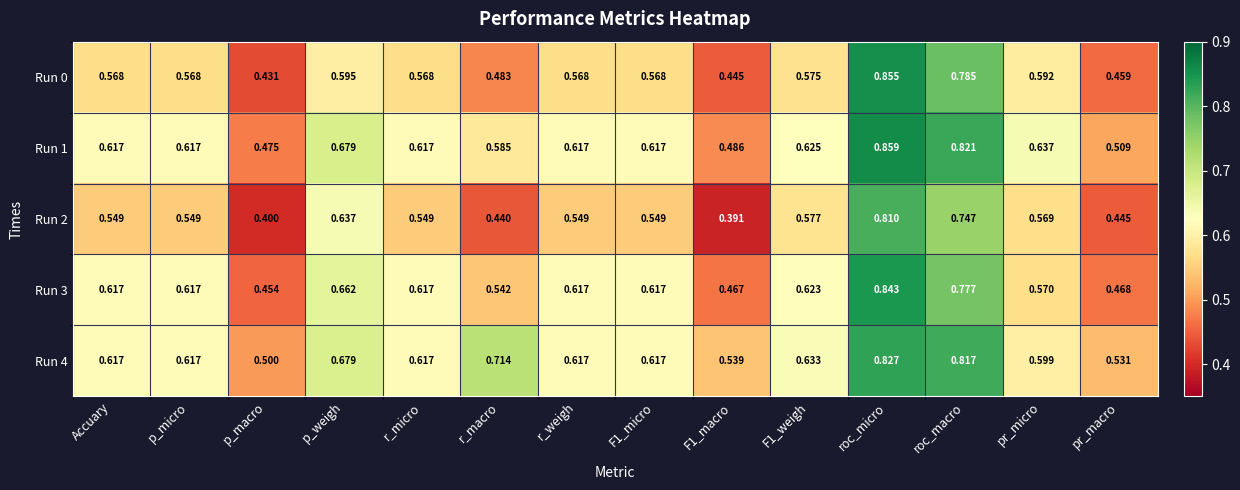

At which category is the sum across all series the highest?

roc_micro